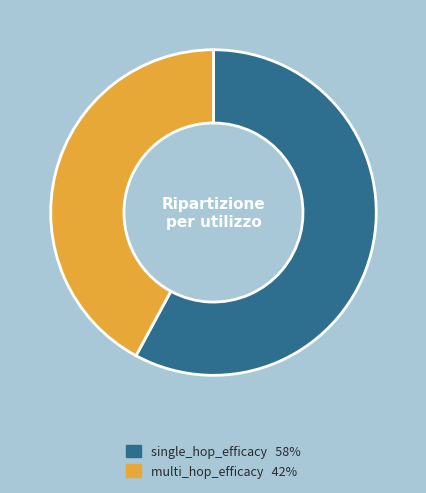

Which slice is the largest?

single_hop_efficacy